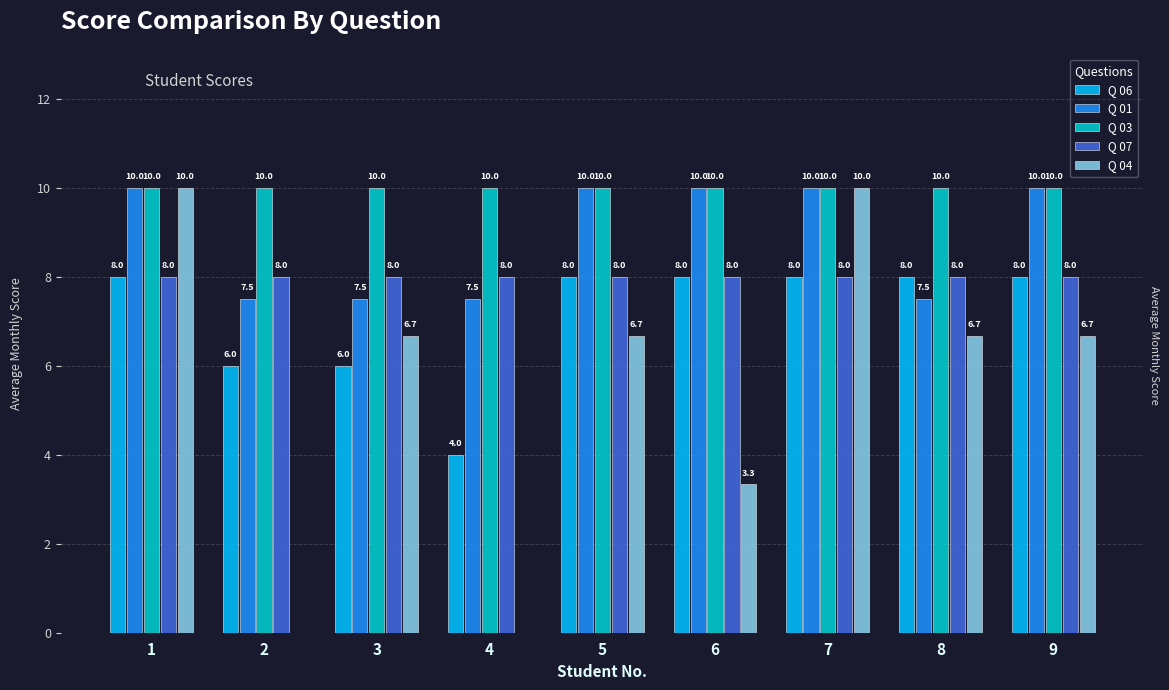

Read the Q 03 value at 8.

10.0